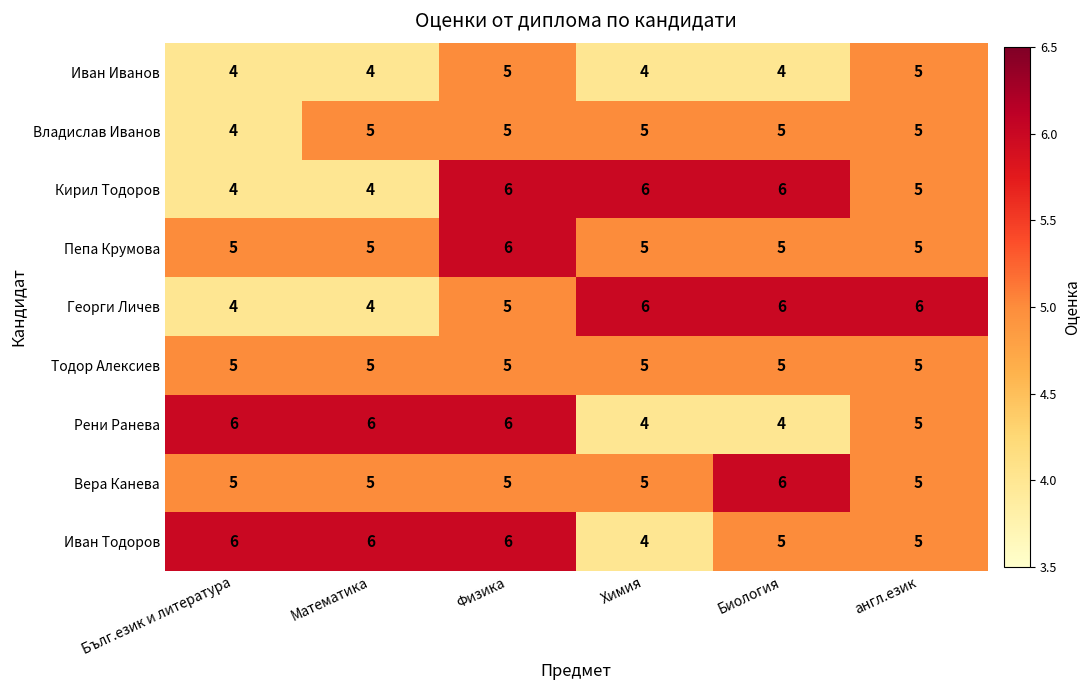

What is the maximum value shown in the chart?

6